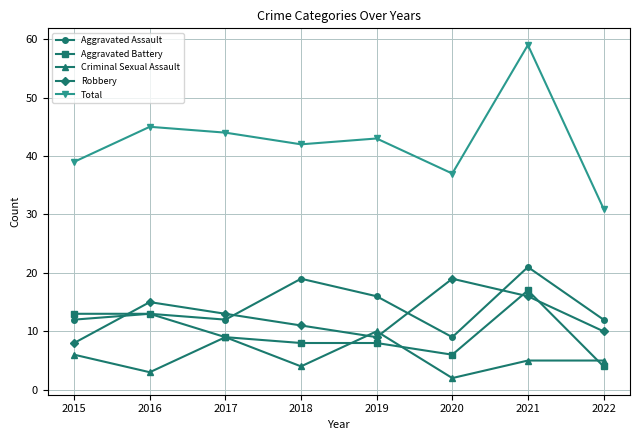

Count the number of categories in the chart.

8